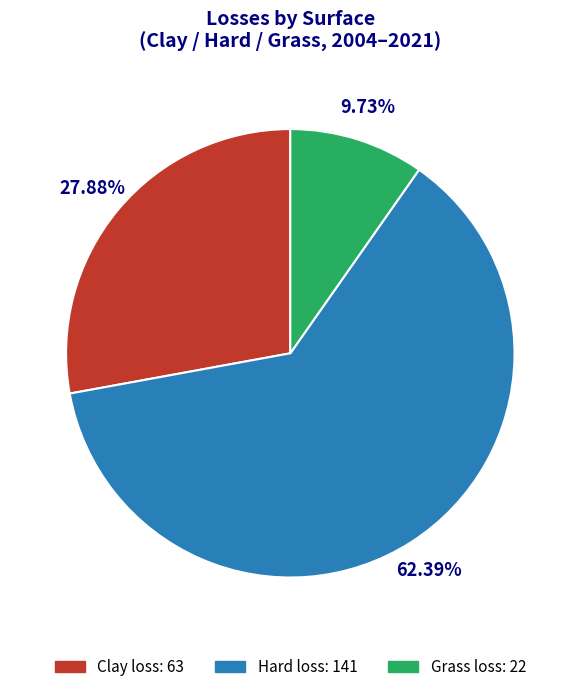

Is there a majority slice in this chart?

Yes